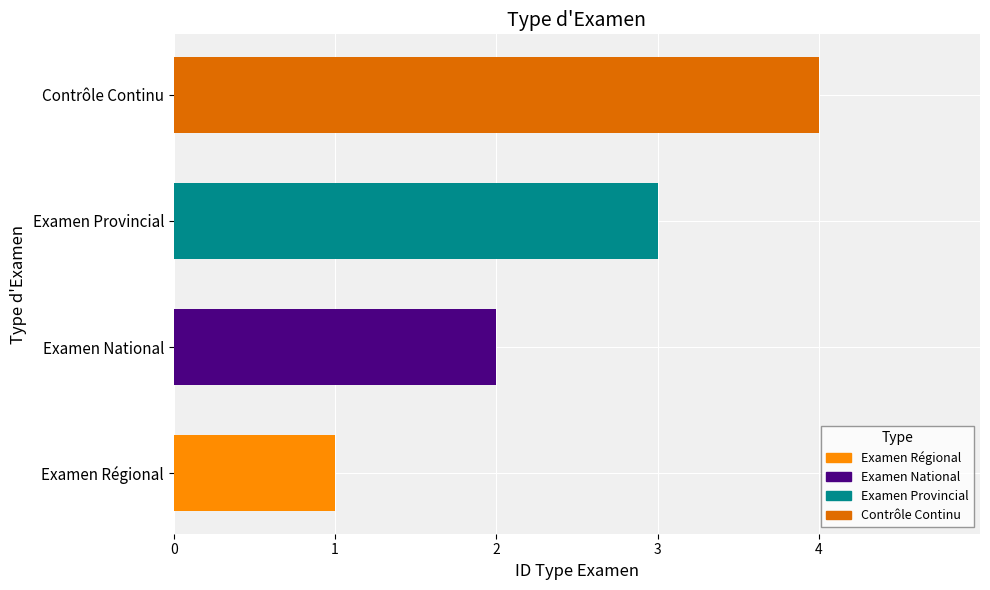

What is the change in value from Examen Provincial to Contrôle Continu?

+1